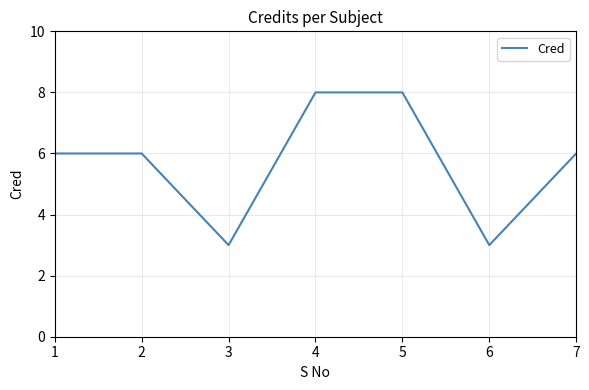

How many interior local valleys (lower than both neighbors) does the data have?

2